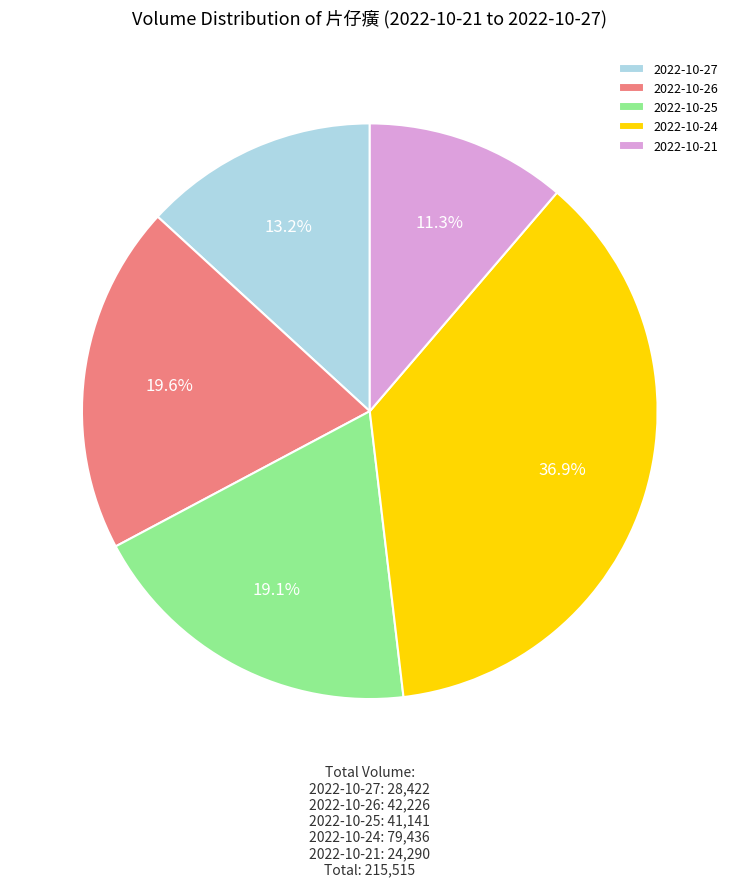

To the nearest percent, what is the difference between the 2022-10-26 and 2022-10-27 slice percentages?

6%